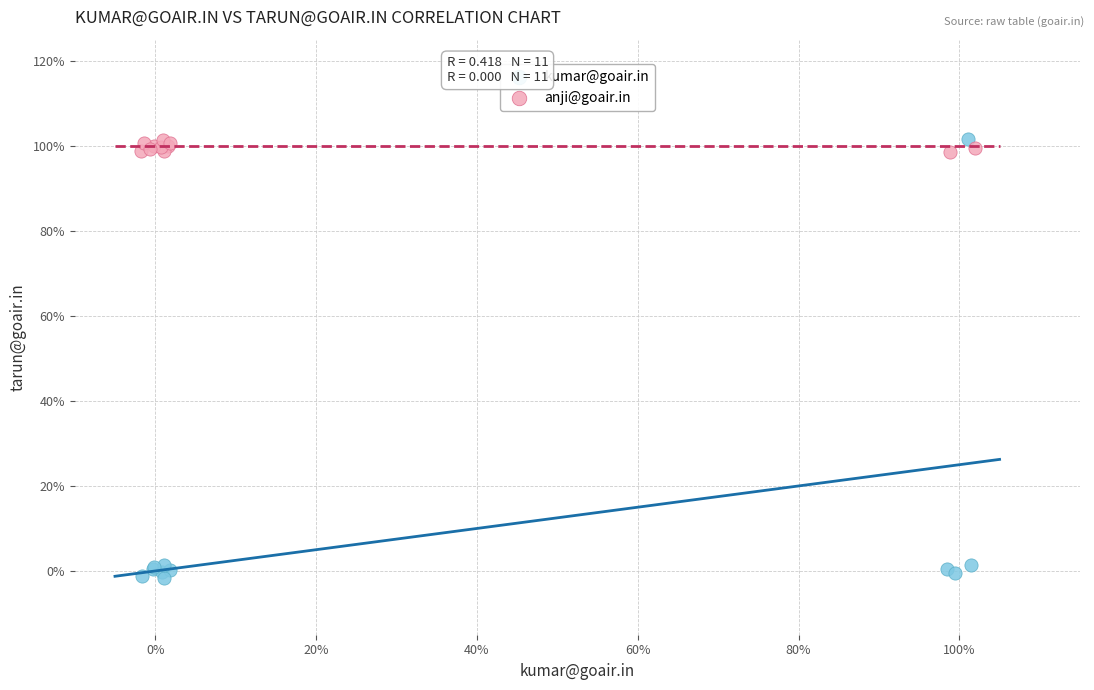

What are all the series names shown in the legend?

kumar@goair.in, anji@goair.in